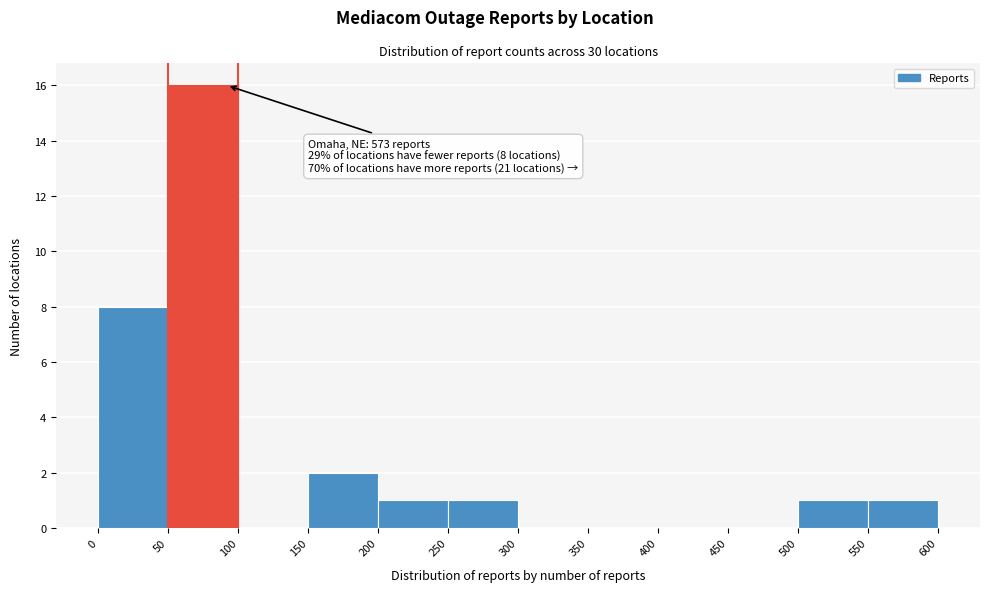

Over which range of the x-axis is the bar tallest?

50 to 100